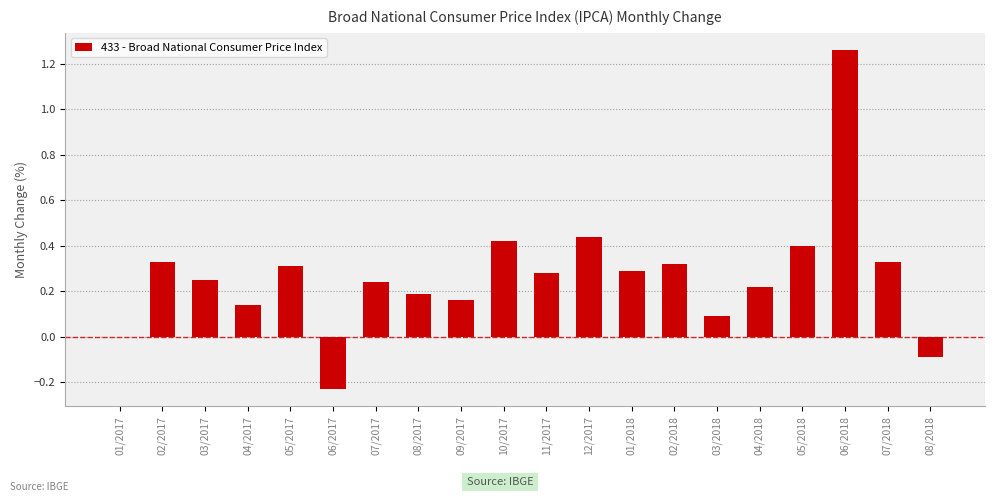

Is it true that the value at 01/2018 is 0.3?

True